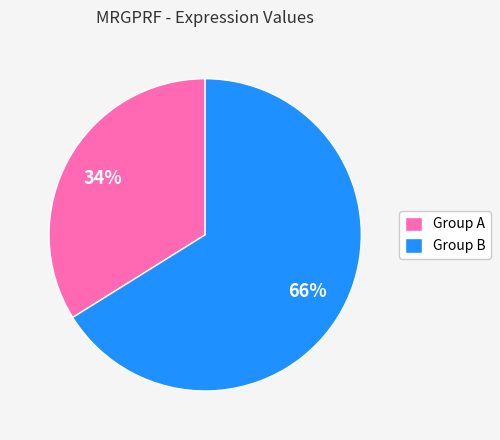

What percentage is the Group B slice, to the nearest percent?

66%